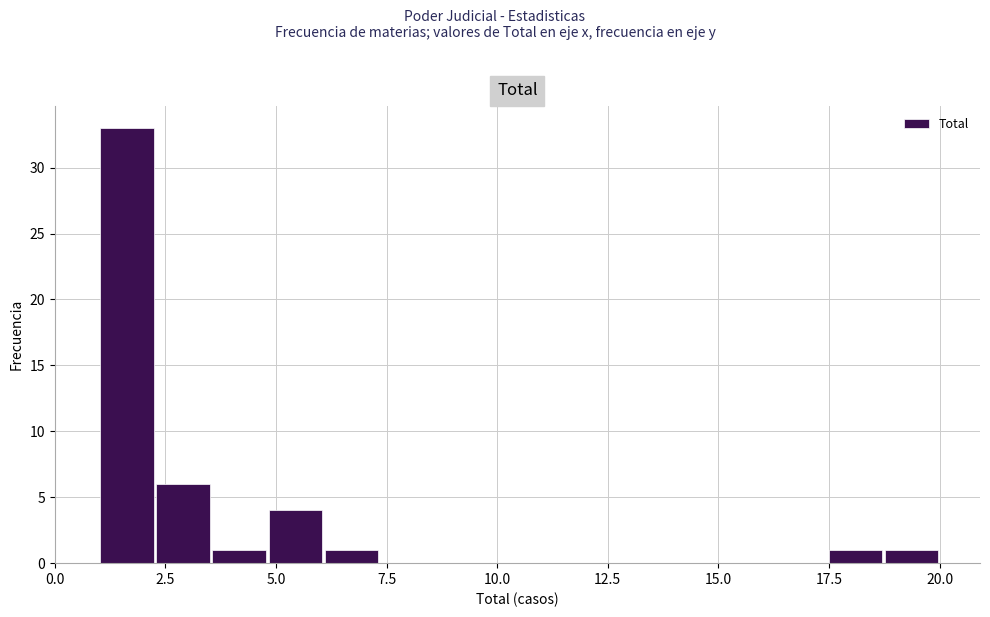

Read against the x-axis, roughly where is the centre of the tallest bar?

1.5